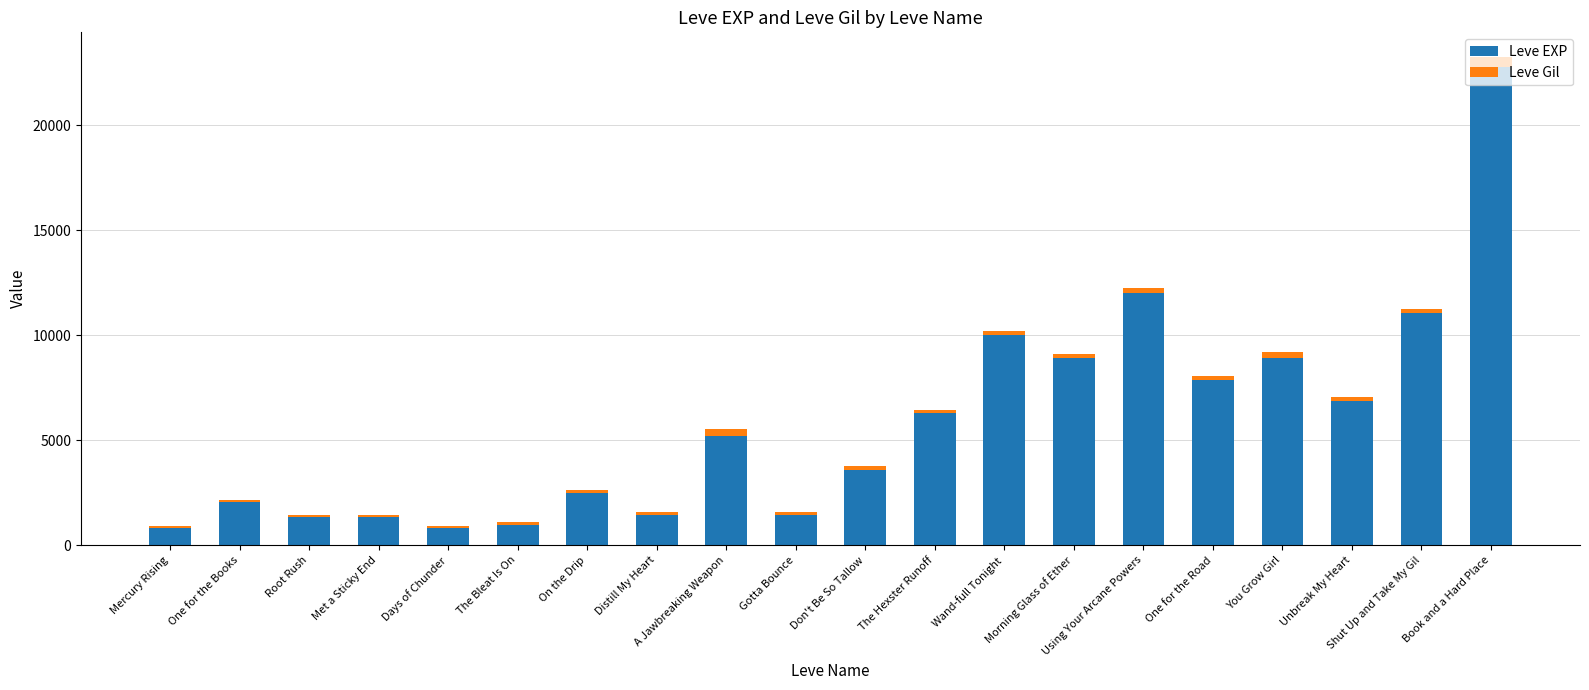

What is the minimum value for Leve EXP?

800